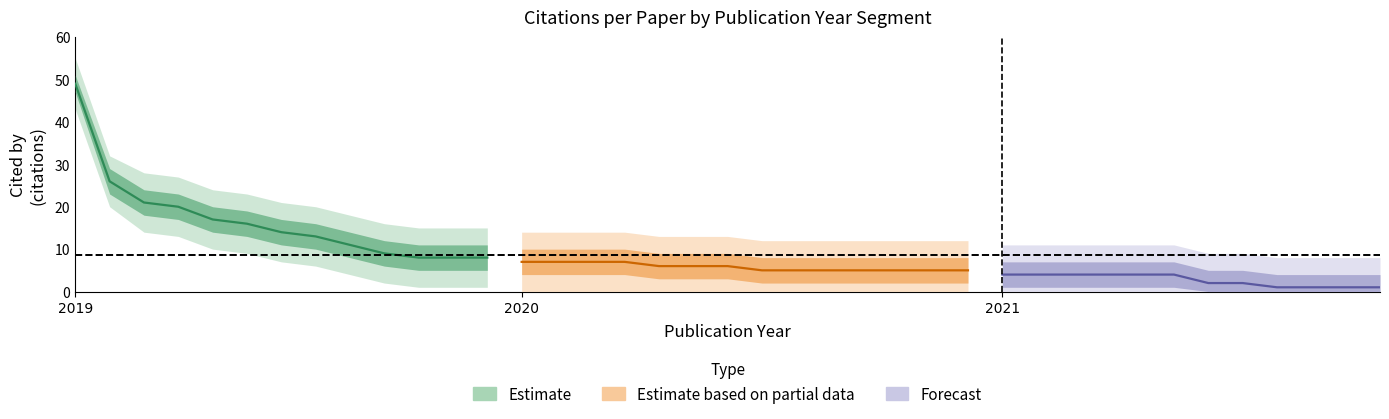

Is the value of lower_inner at 2021_6 greater than the value of mean_cited at 2020_9?

No